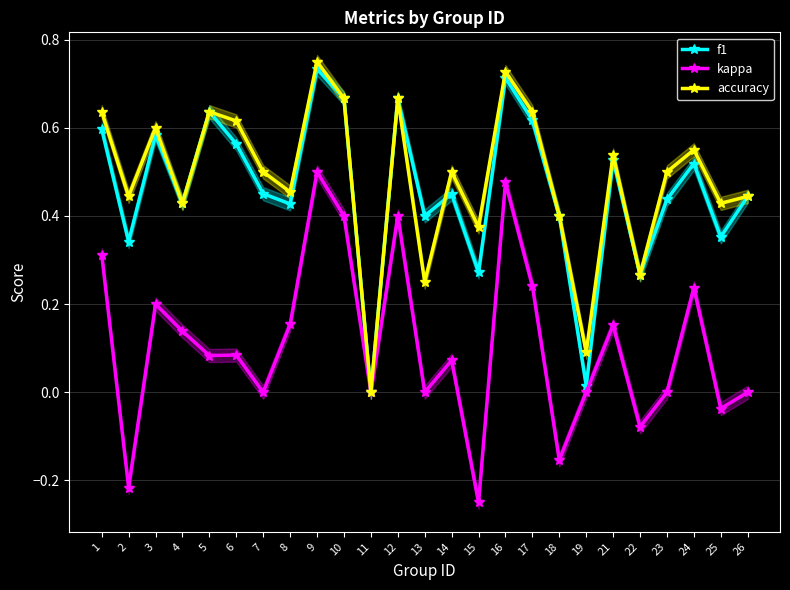

What is the minimum value for kappa?

-0.2